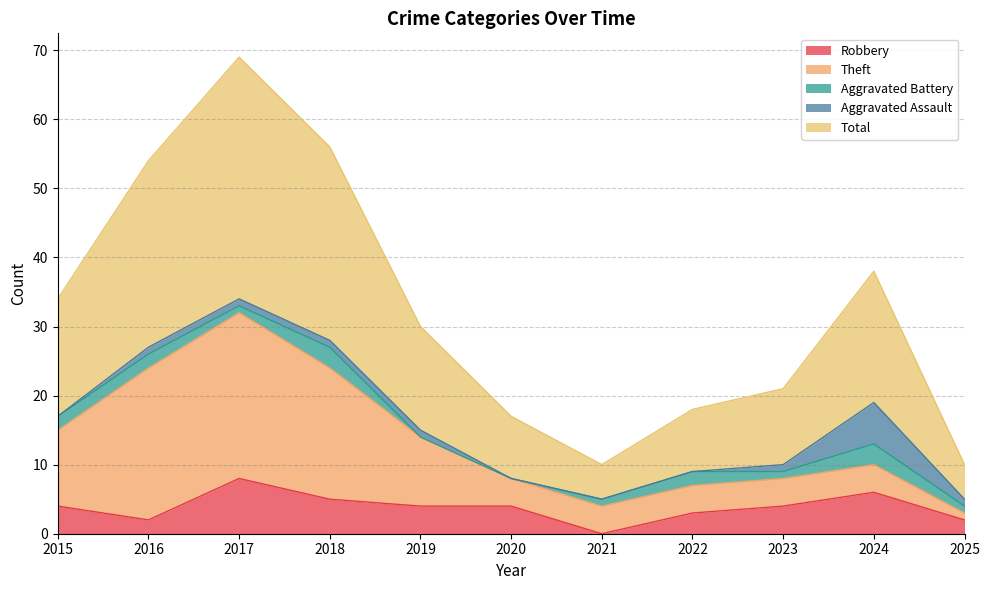

What is the value of the Theft point at the 5th from the left?

10